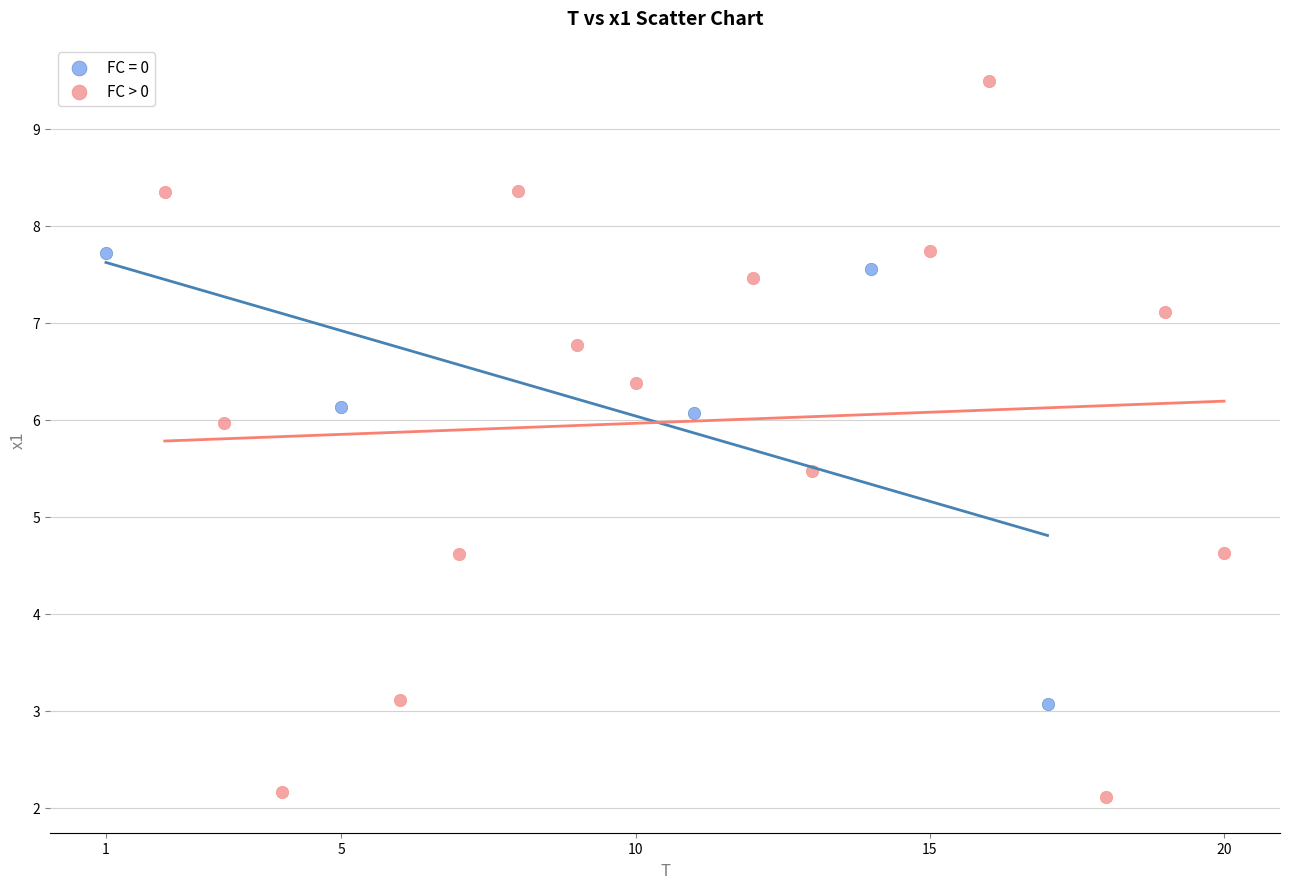

Which series has the widest spread of Y values?

FC > 0